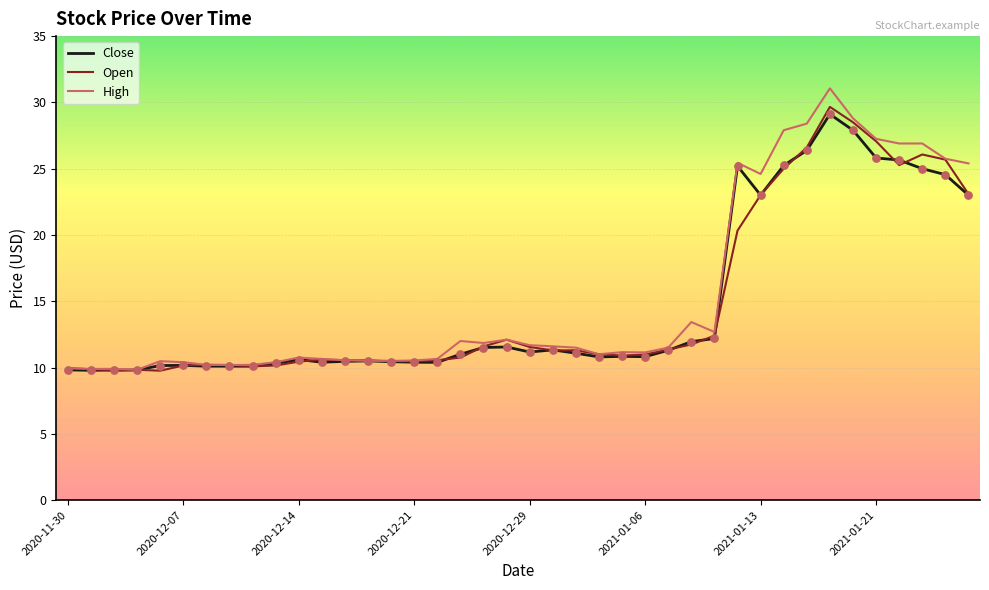

Which series has the largest range (max minus min)?

High